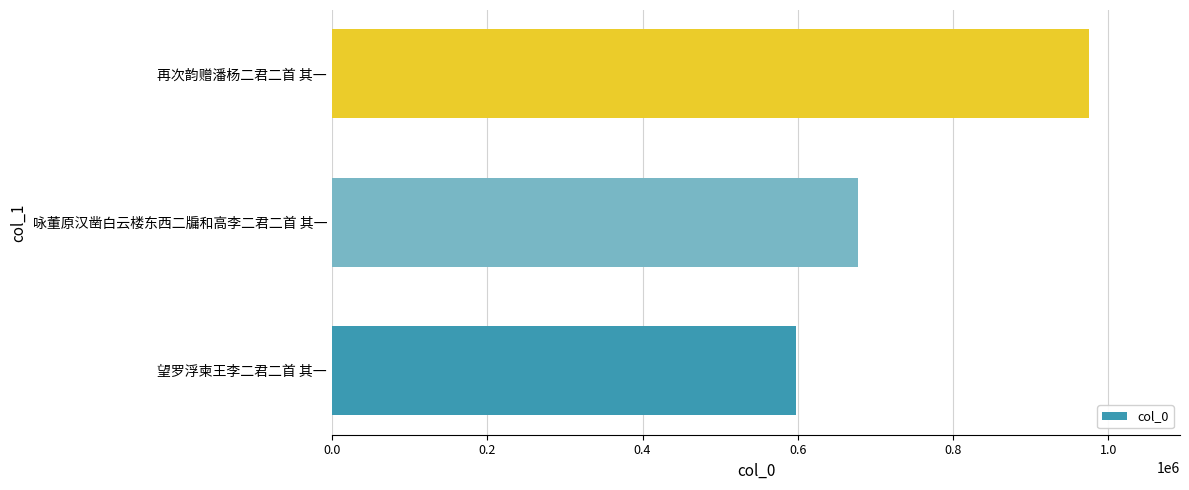

List the labels in order of value, largest first.

再次韵赠潘杨二君二首 其一, 咏董原汉凿白云楼东西二牖和高李二君二首 其一, 望罗浮柬王李二君二首 其一